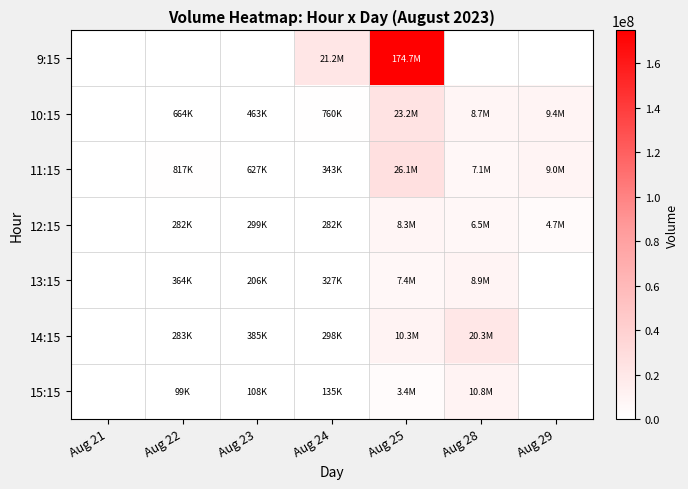

What is the maximum value shown in the chart?

174672938